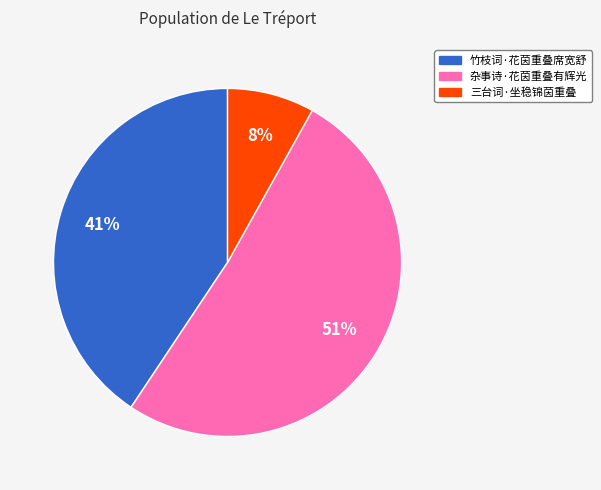

To the nearest percent, what is the difference between the largest and smallest slice percentages?

43%